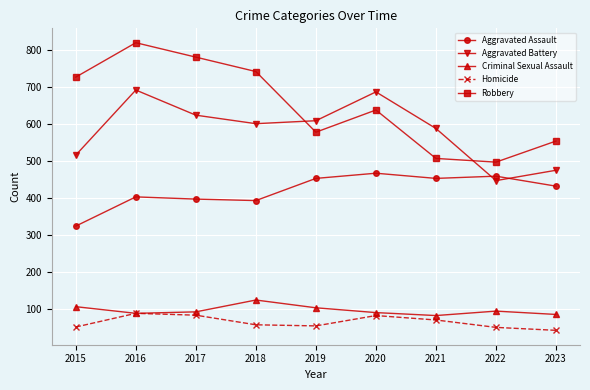

In Aggravated Assault, how many points are higher than both neighbors (excluding endpoints)?

3